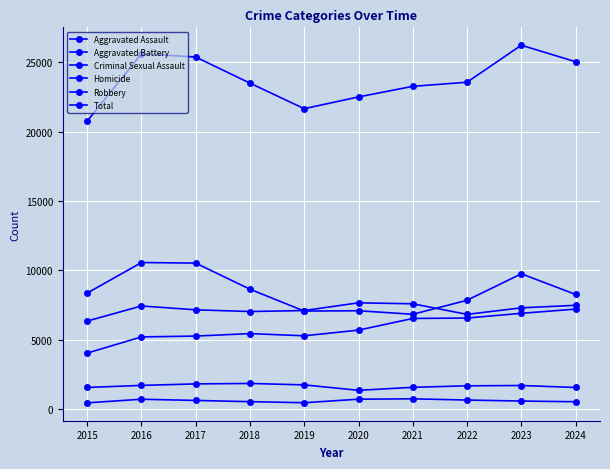

In Criminal Sexual Assault, how many points are lower than both neighbors (excluding endpoints)?

1